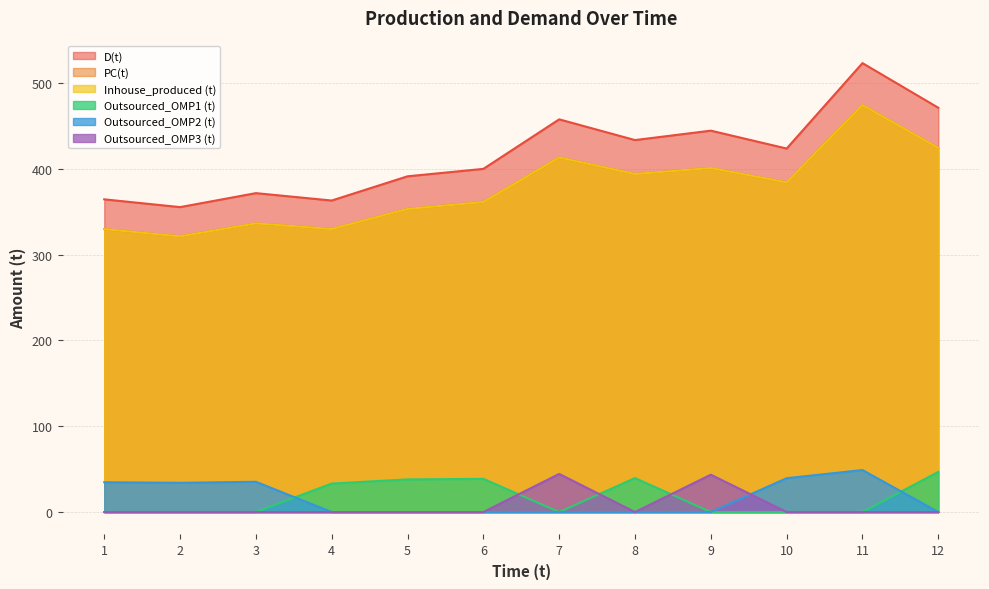

True or false: D(t) and Inhouse_produced (t) intersect in this chart.

False